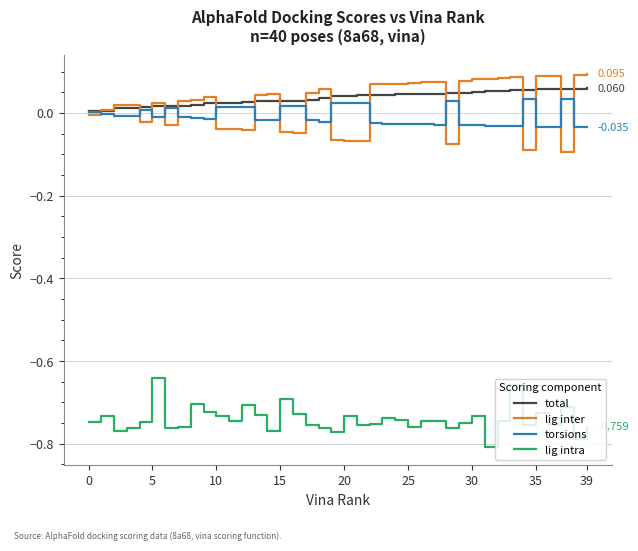

Which series has the widest spread of values?

lig inter